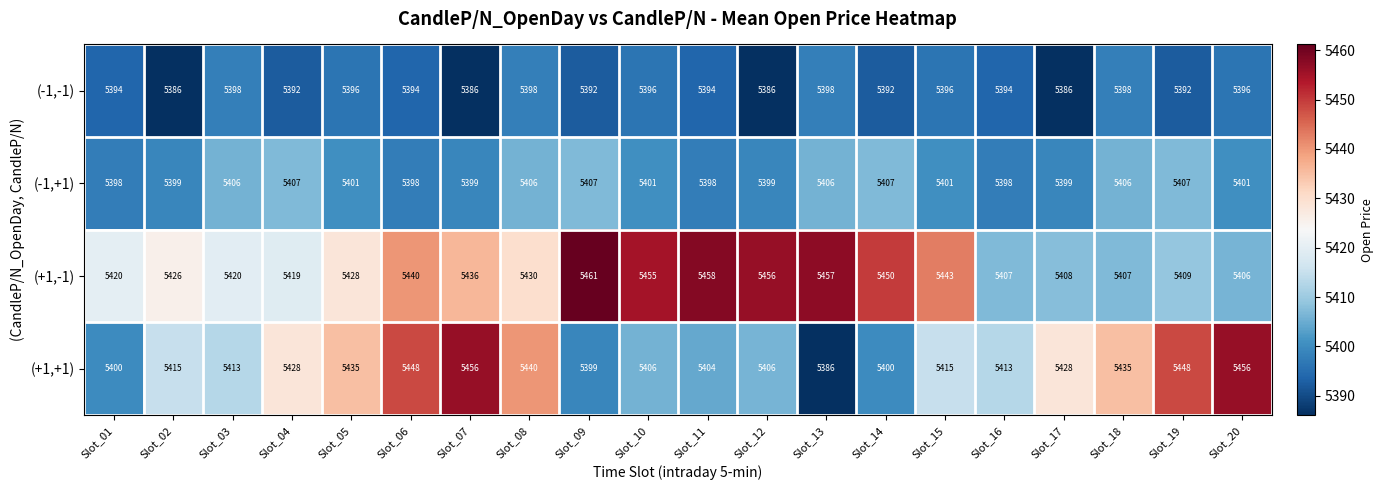

The (-1,-1) series shows 3153 at Slot_19. True or false?

False